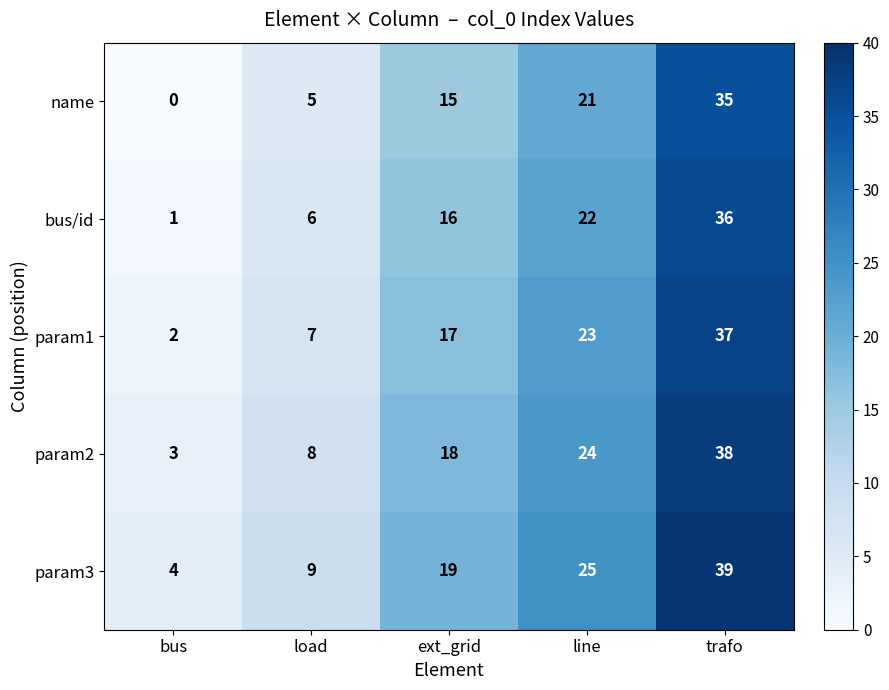

List the series in order of their peak value, lowest first.

name, bus/id, param1, param2, param3